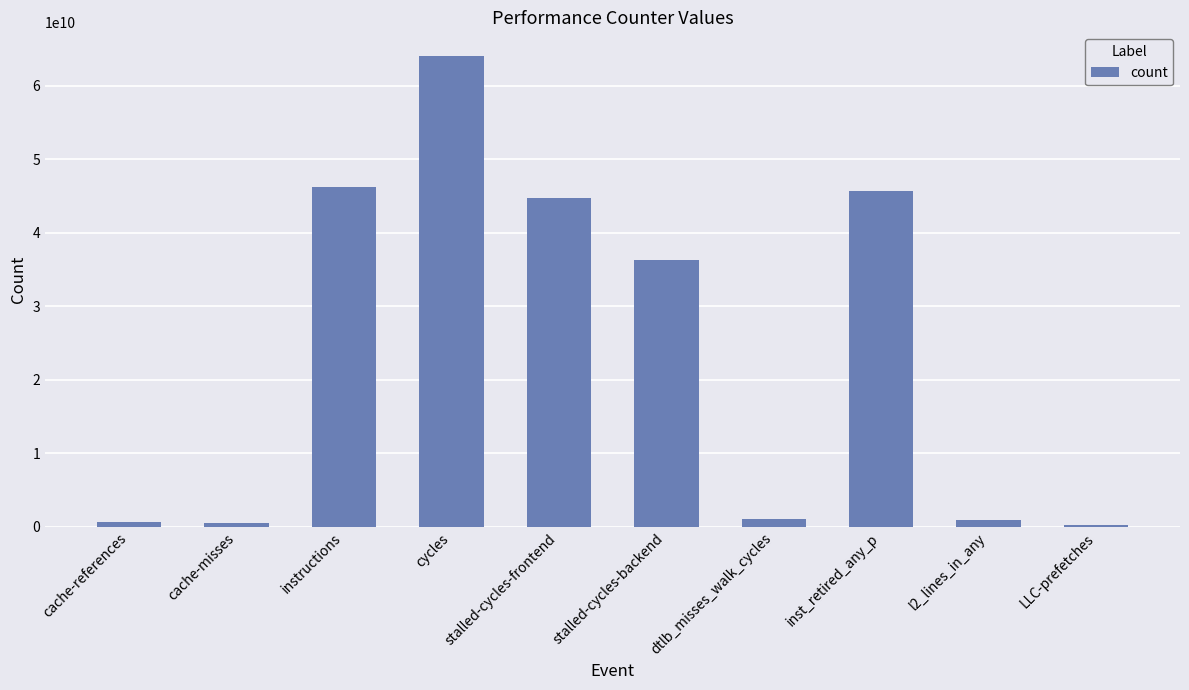

True or false: the data shows 1015238725 at l2_lines_in_any.

True